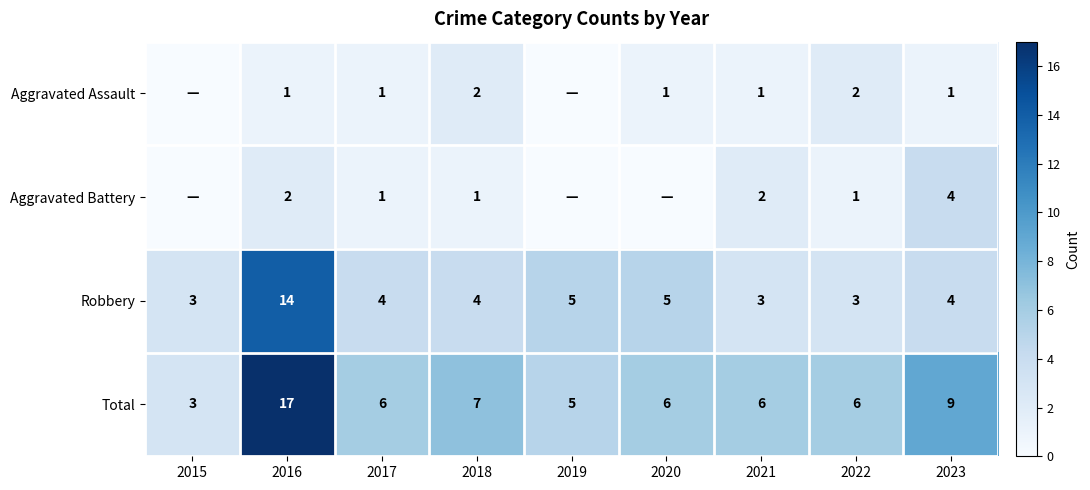

Which category has the highest value in the Total series?

2016